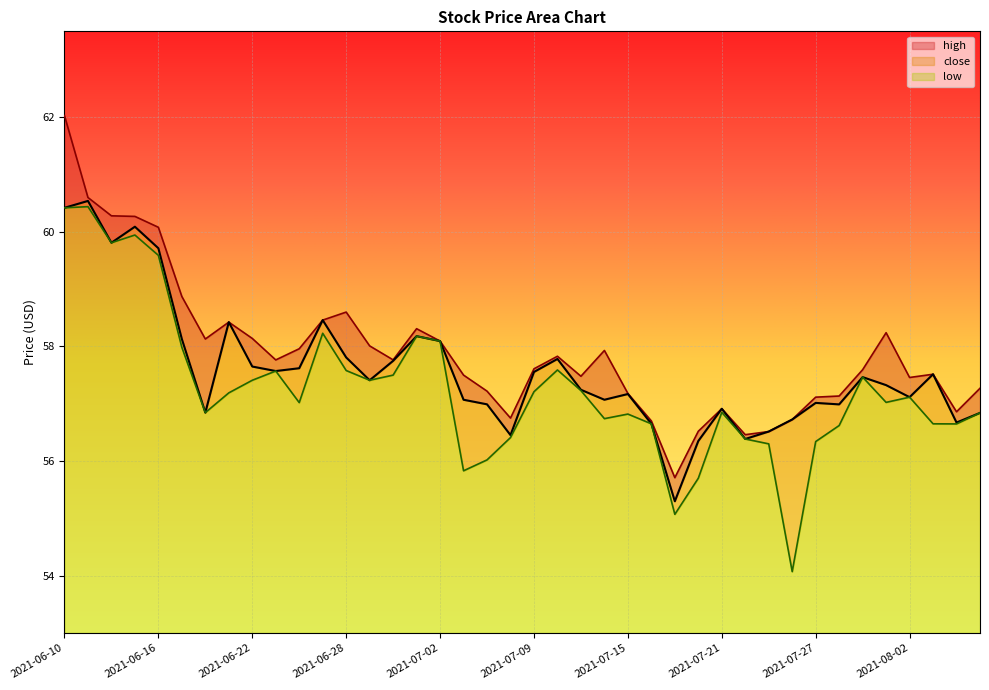

Reading left to right, transcribe all the data shown in this chart.

high: 62.0	60.6	60.3	60.3	60.1	58.9	58.1	58.4	58.1	57.8	58.0	58.5	58.6	58.0	57.8	58.3	58.1	57.5	57.2	56.8	57.6	57.8	57.5	57.9	57.2	56.7	55.7	56.5	56.9	56.5	56.5	56.7	57.1	57.1	57.6	58.2	57.5	57.5	56.9	57.3
close: 60.4	60.5	59.8	60.1	59.7	58.1	56.8	58.4	57.6	57.6	57.6	58.5	57.8	57.4	57.7	58.2	58.1	57.1	57.0	56.5	57.6	57.8	57.2	57.1	57.2	56.6	55.3	56.4	56.9	56.4	56.5	56.7	57.0	57.0	57.5	57.3	57.1	57.5	56.7	56.8
low: 60.4	60.4	59.8	59.9	59.6	58.0	56.8	57.2	57.4	57.6	57.0	58.2	57.6	57.4	57.5	58.2	58.1	55.8	56.0	56.4	57.2	57.6	57.2	56.7	56.8	56.6	55.1	55.7	56.9	56.4	56.3	54.1	56.3	56.6	57.5	57.0	57.1	56.6	56.6	56.8